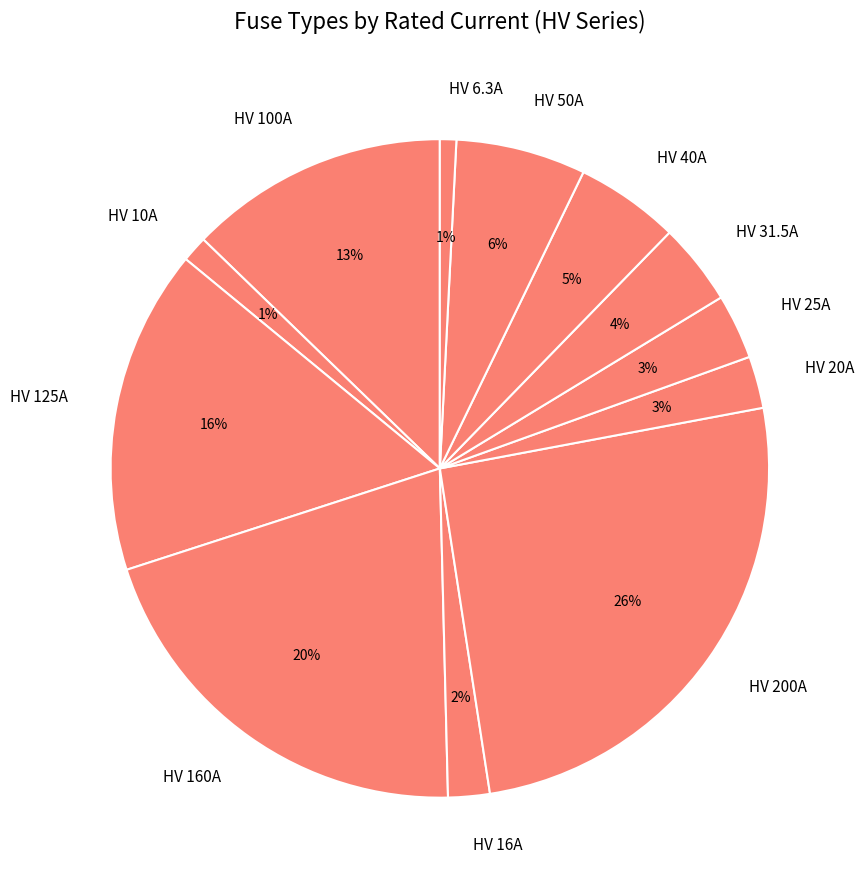

Which slice is the largest?

HV 200A